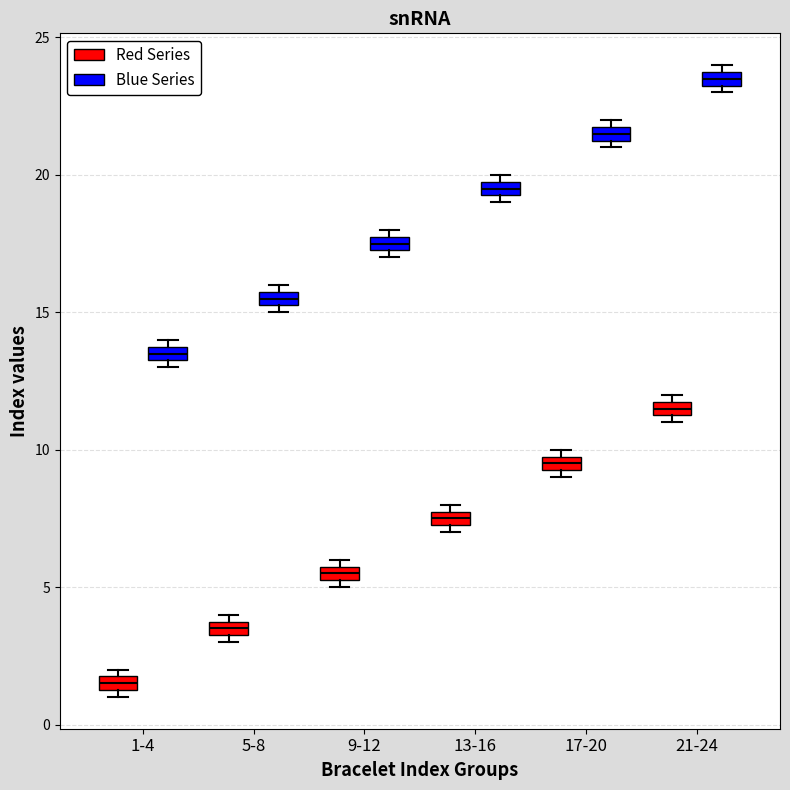

Which box has the lowest median line?

1-4 (Red Series)